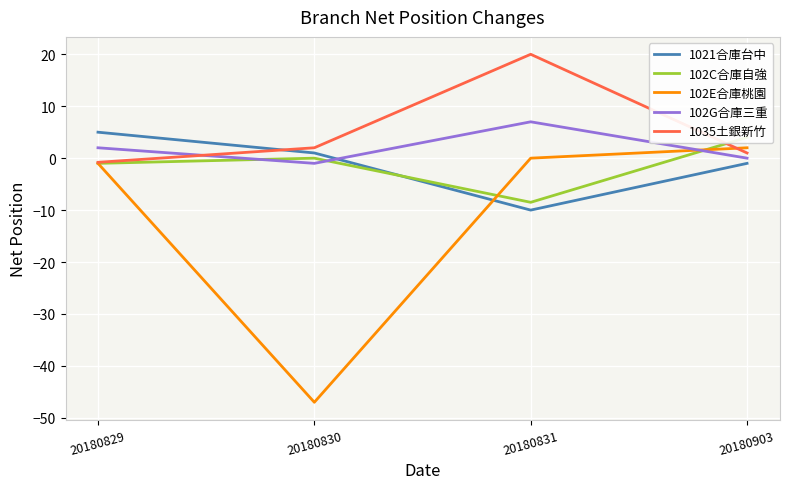

How many intersections are there between 1021合庫台中 and 102C合庫自強?

1